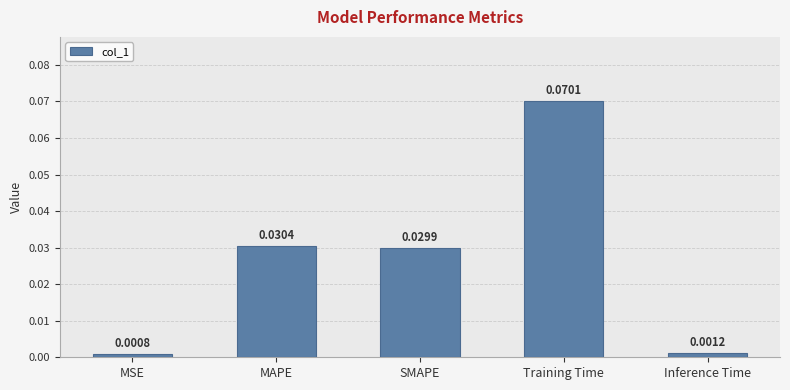

Where is the data nearest to the value 0?

MSE